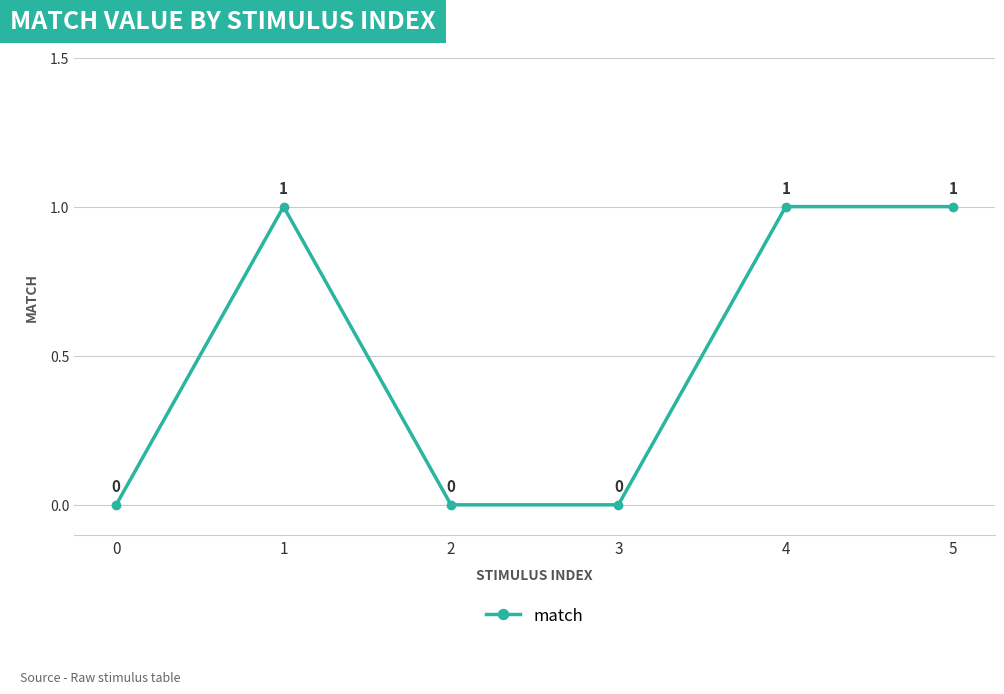

Reading left to right, what are all the values shown in this chart?

0=0	1=1	2=0	3=0	4=1	5=1